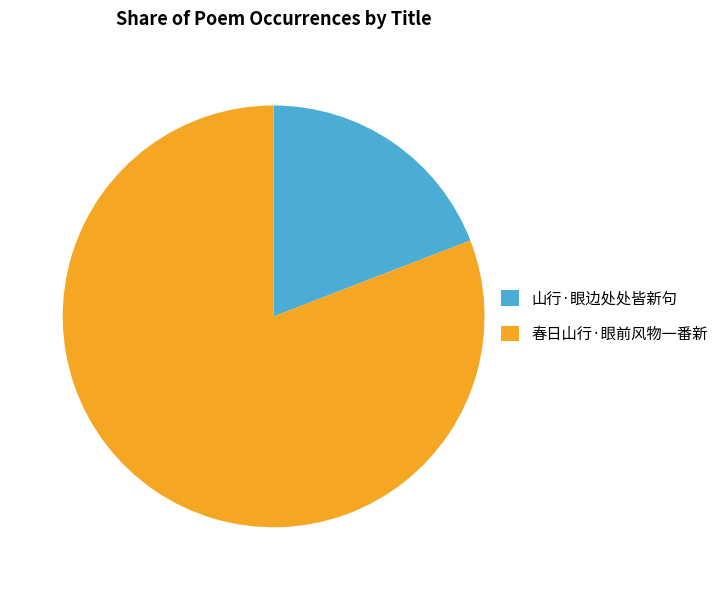

Is 春日山行·眼前风物一番新 the majority of the pie?

Yes